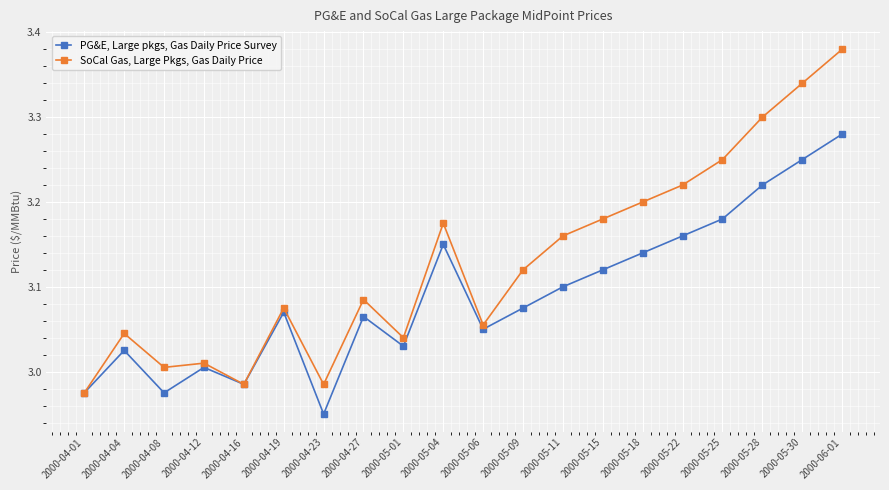

Where does the PG&E, Large pkgs, Gas Daily Price Survey series first go above 3?

2000-04-04